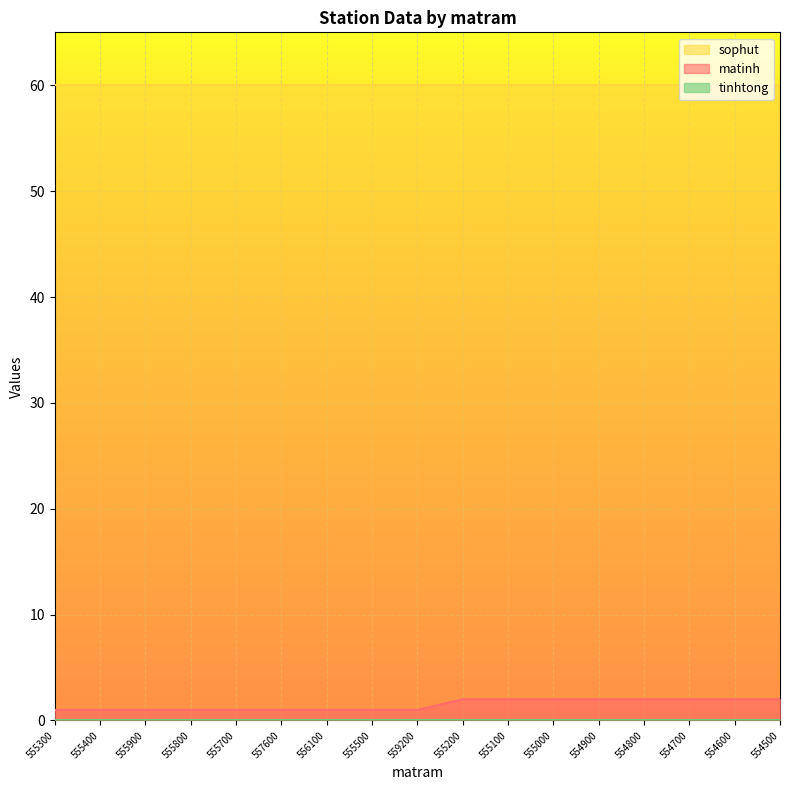

What is the value of the sophut point at the 11th from the left?

60